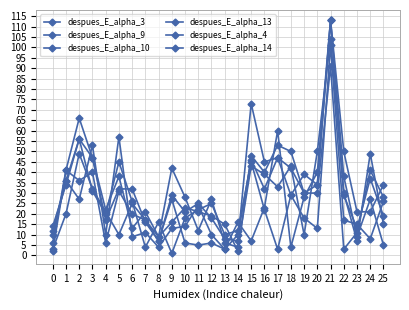

How many times do despues_E_alpha_4 and despues_E_alpha_9 cross each other?

11